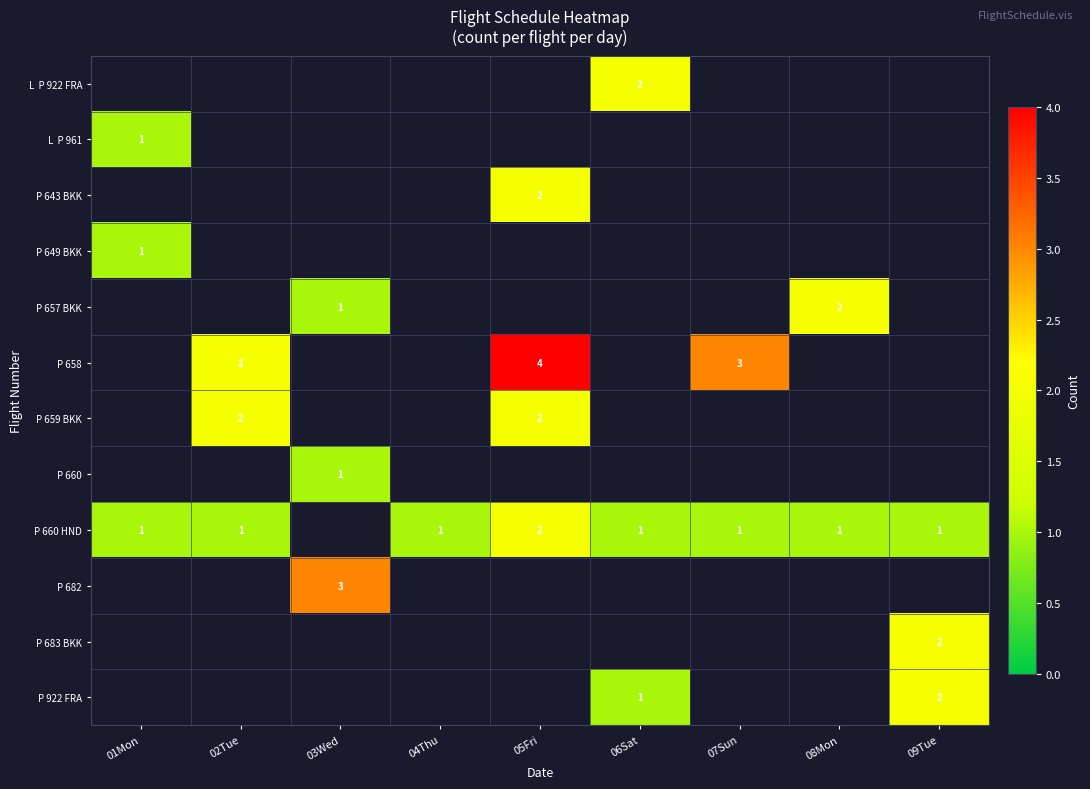

True or false: P 658 has a value of 2 at 05Fri.

False